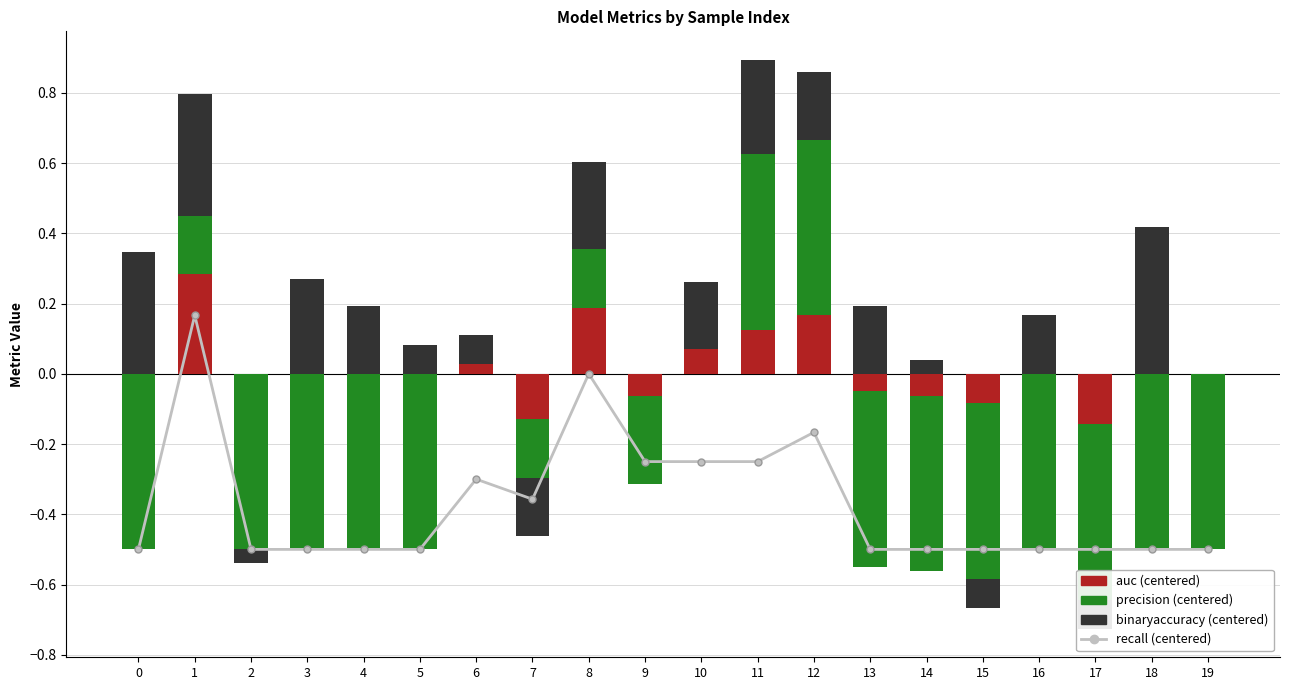

What is the spread (max minus min) of values at 11?

0.8